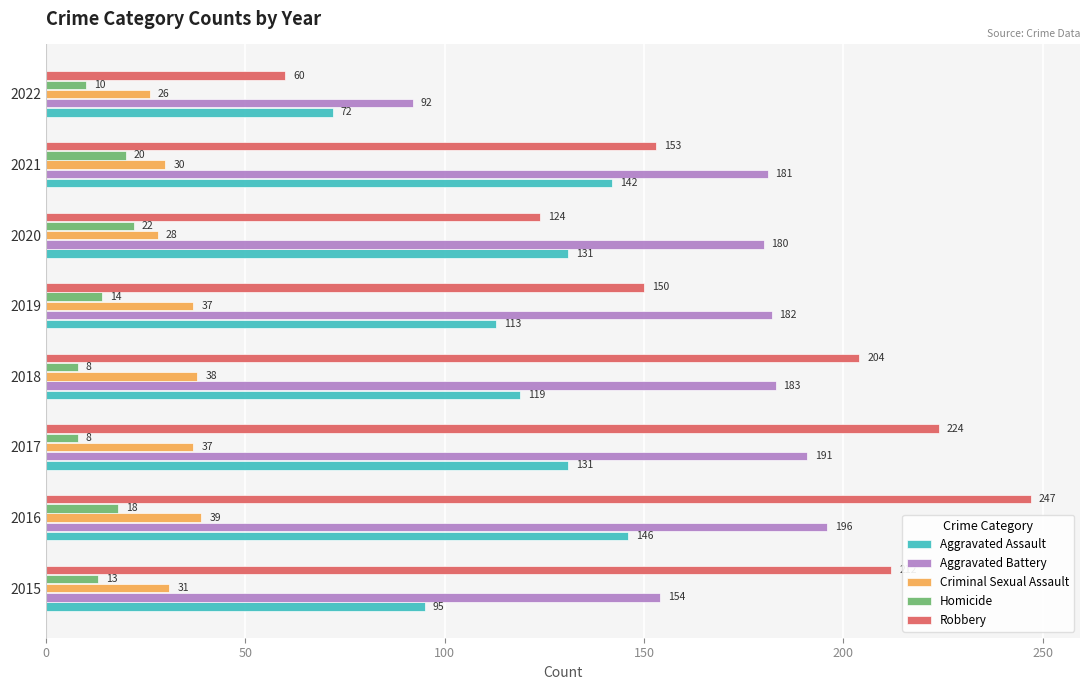

What is the difference between the maximum and minimum values in the Aggravated Battery series?

104